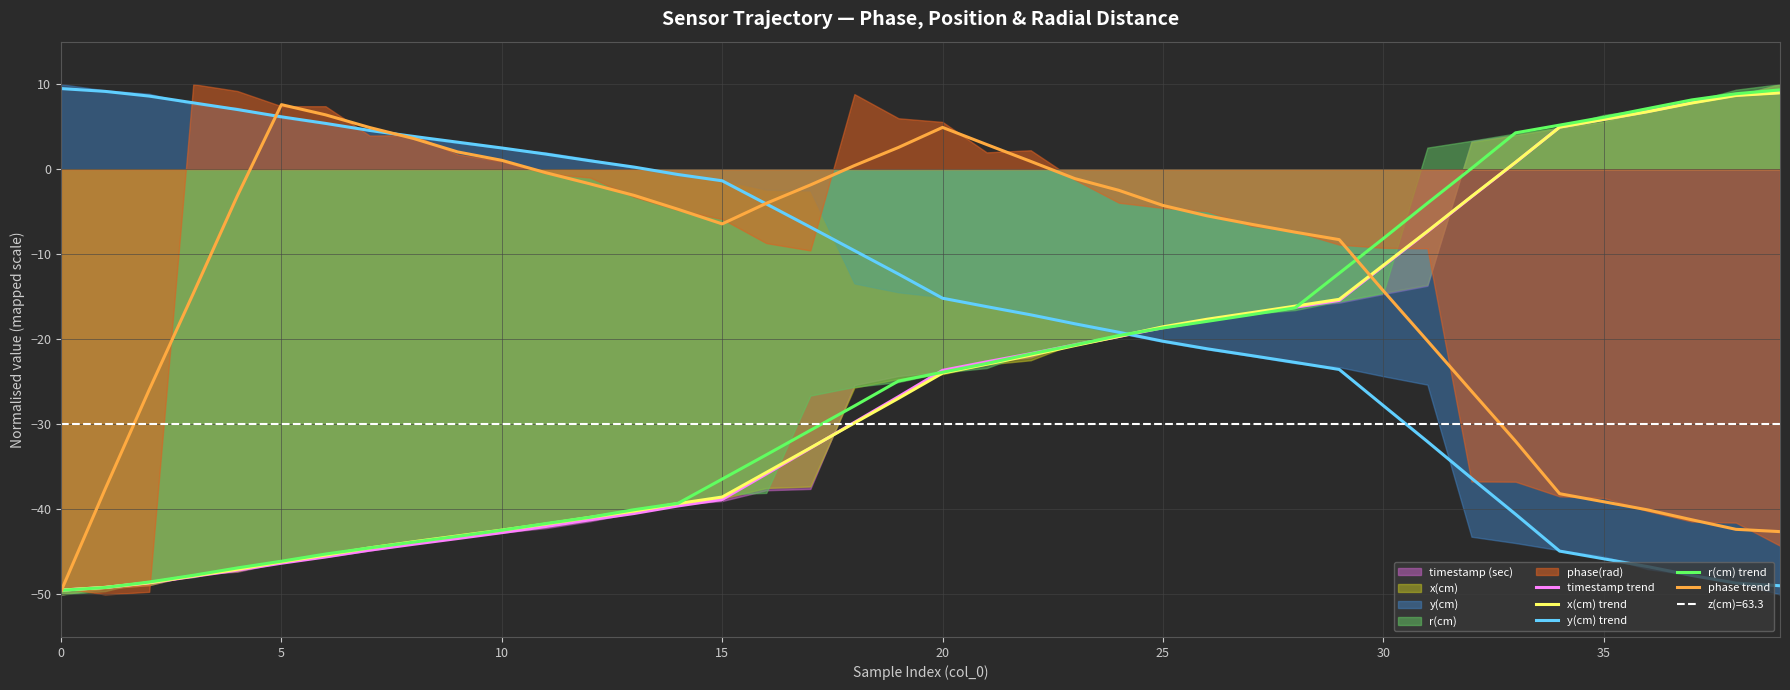

Where does the r(cm) trend series first go above -23?

21